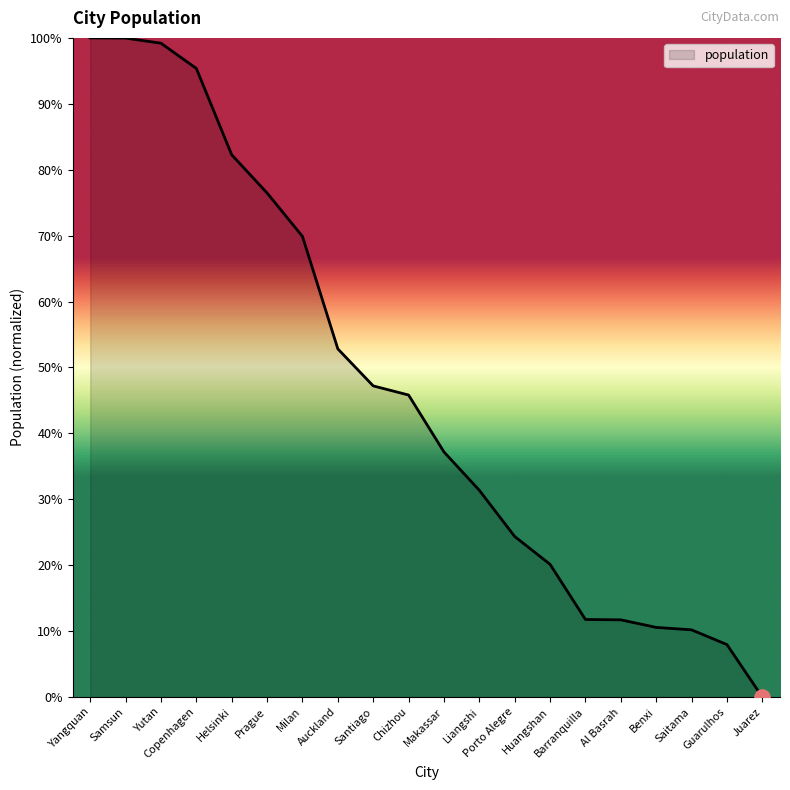

What is the ratio of the value at Samsun to the value at Prague?

1.3